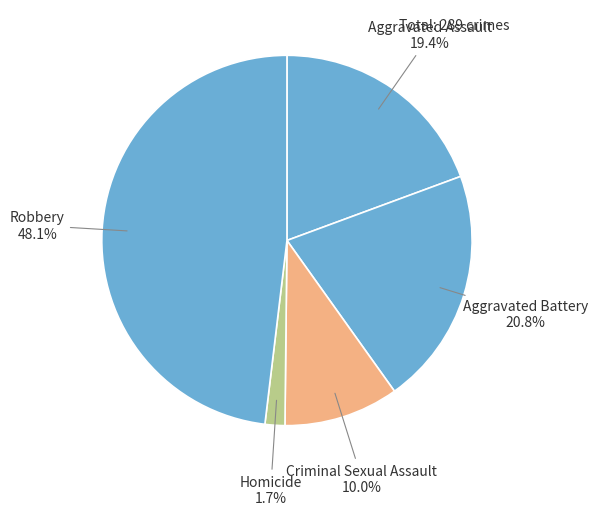

How many segments does this pie chart have?

5